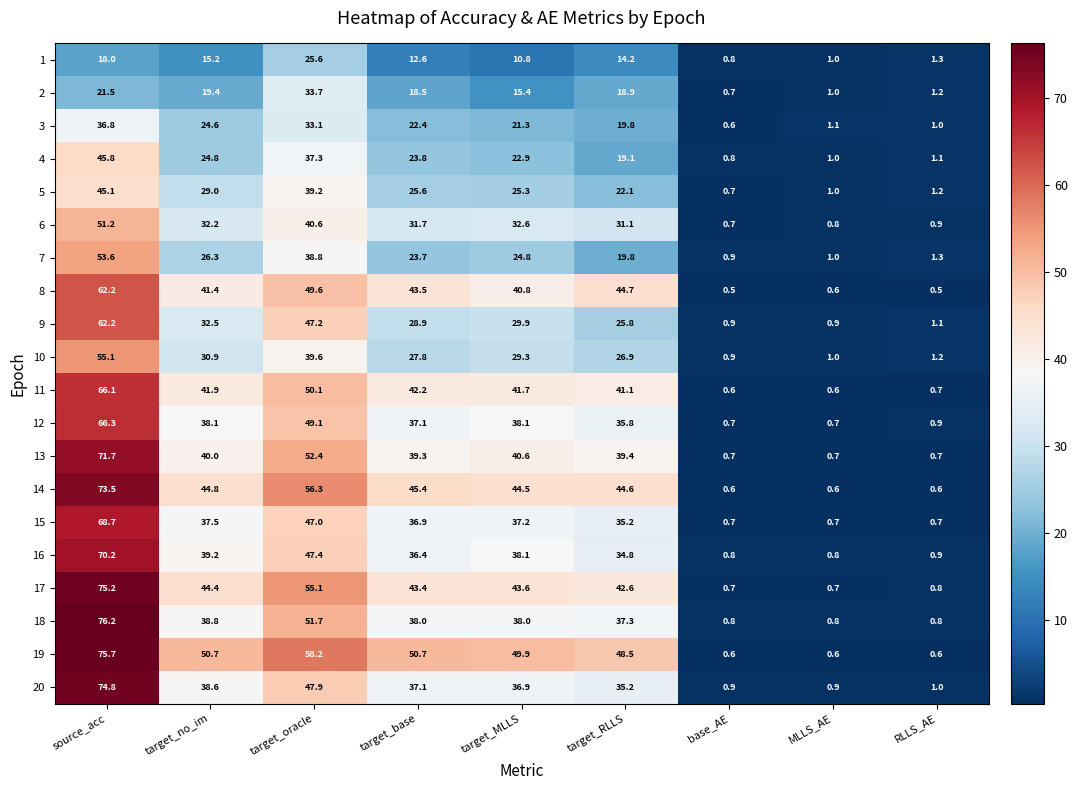

What is the difference between the highest and lowest values at source_acc?

58.2